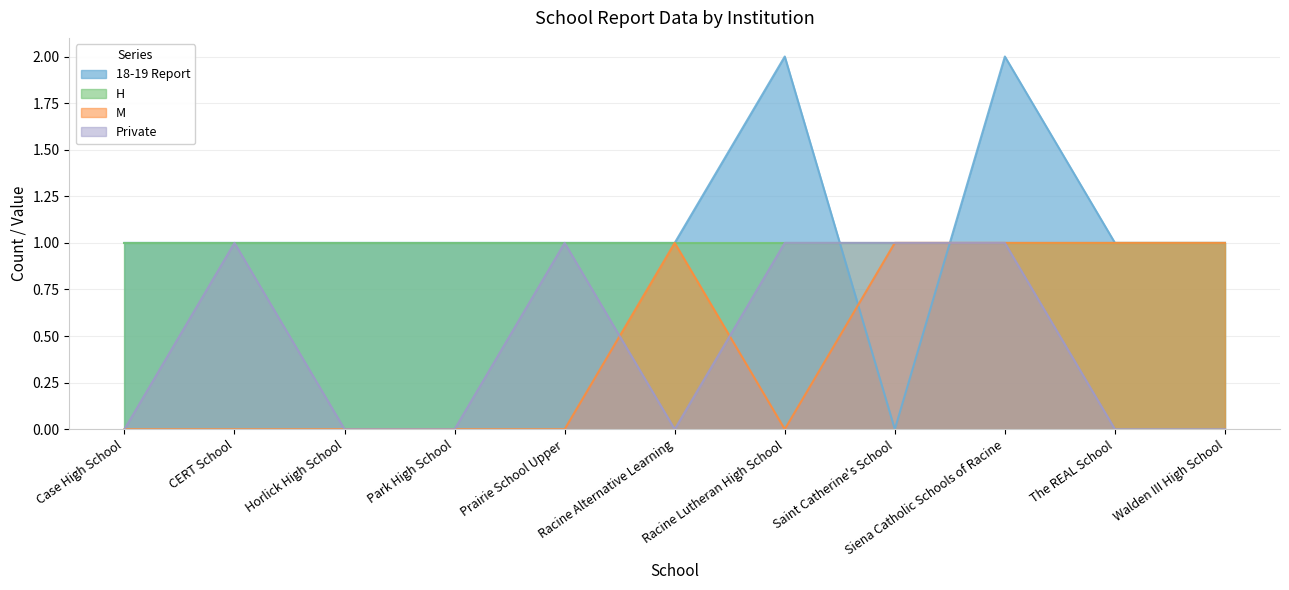

True or false: 18-19 Report has a value of 2 at The REAL School.

False